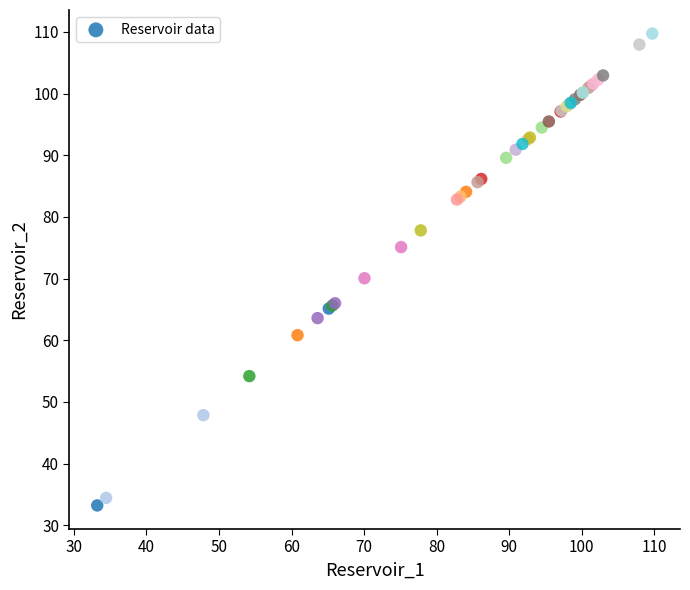

What Y value in the scatter plot is closest to 71?

70.1